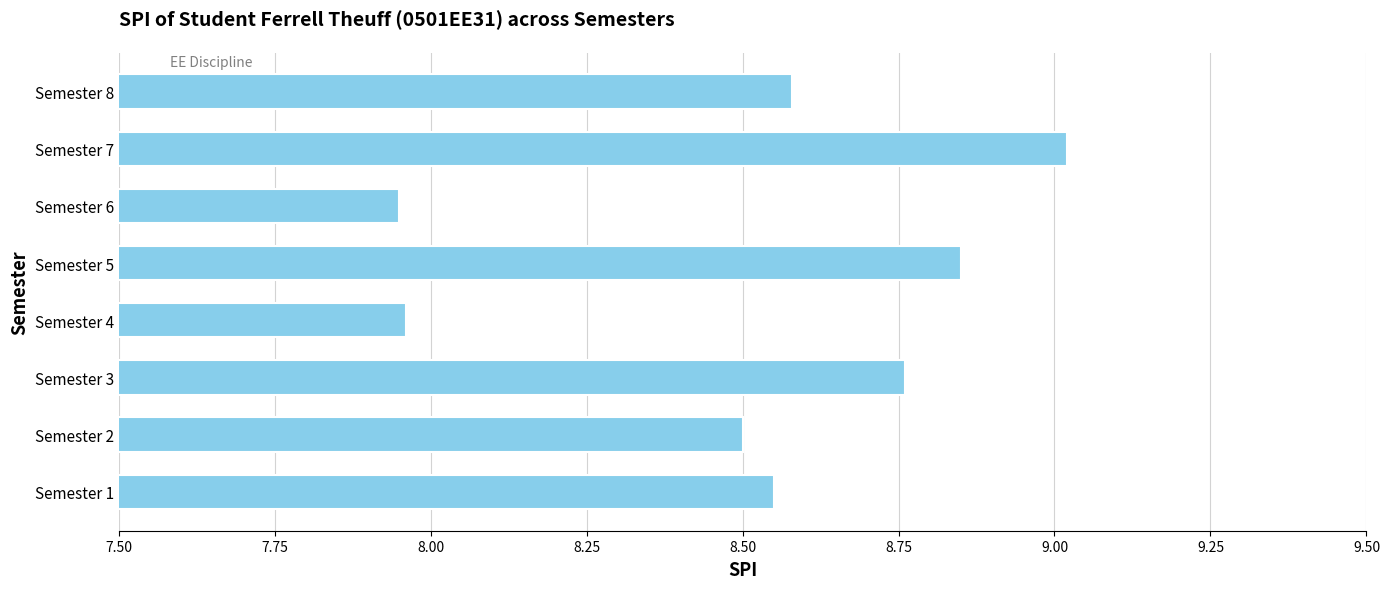

What is the sum of all values?

68.2